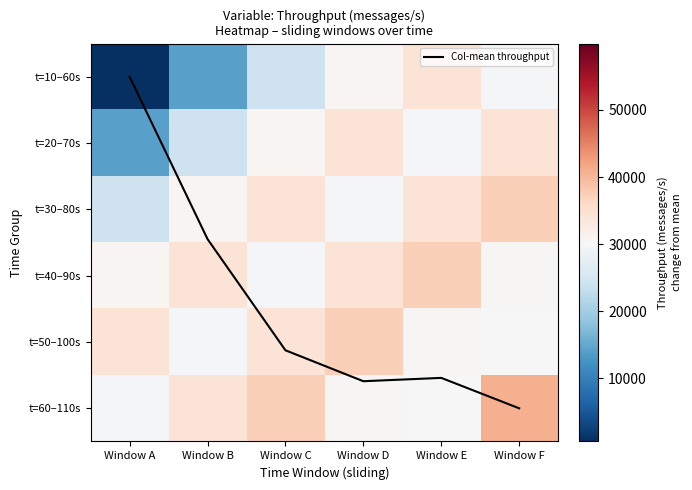

True or false: t=30–80s has a value of 10388.7 at Window D.

False